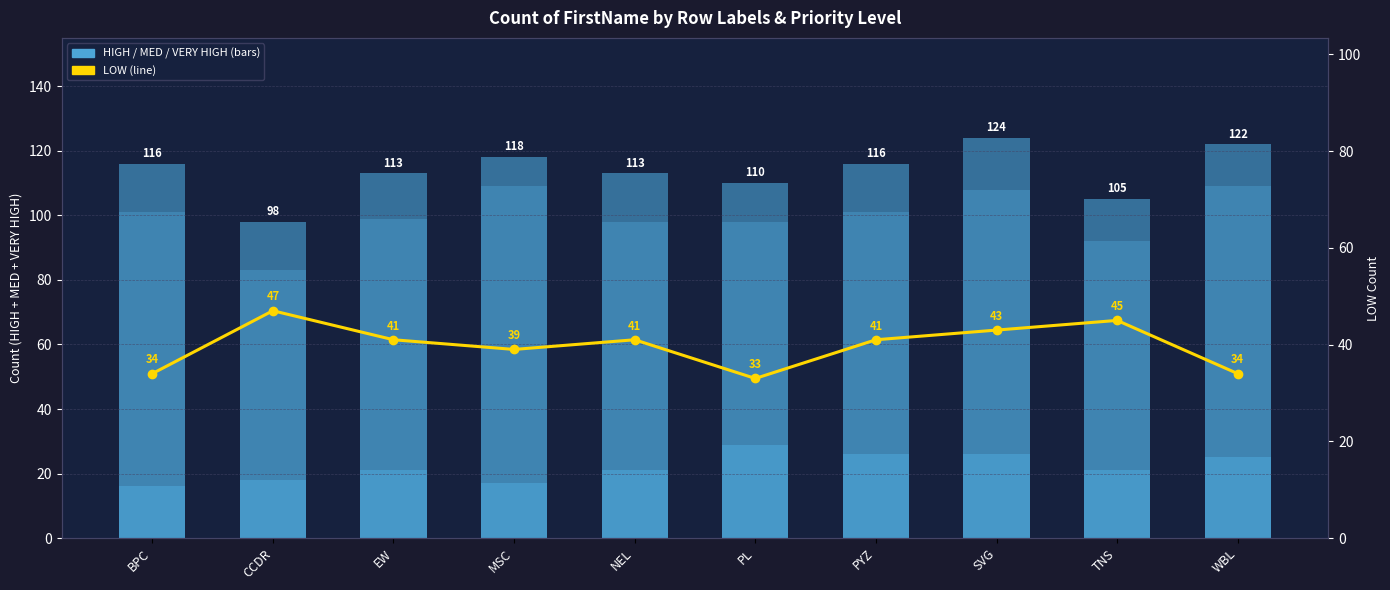

List the labels in order of LOW value, smallest first.

PL, BPC, WBL, MSC, EW, NEL, PYZ, SVG, TNS, CCDR